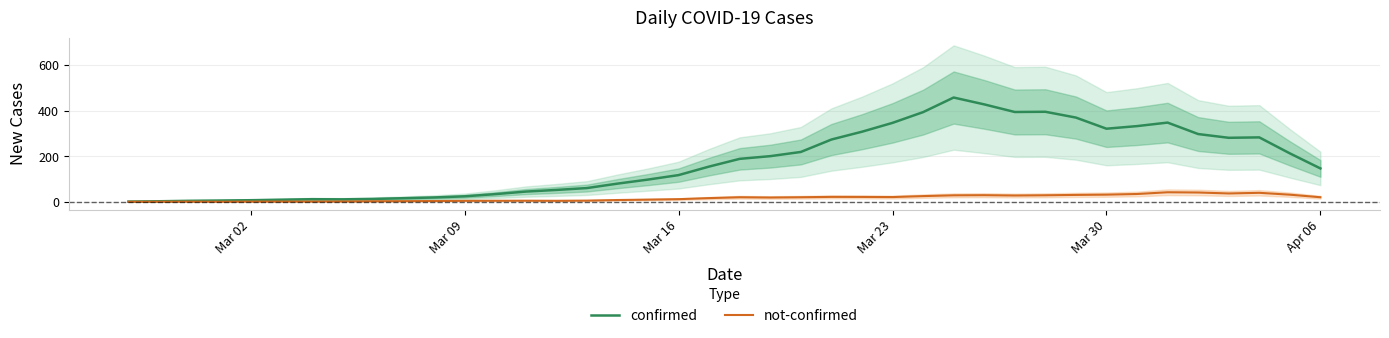

Does the chart display data point markers on the line(s)?

No